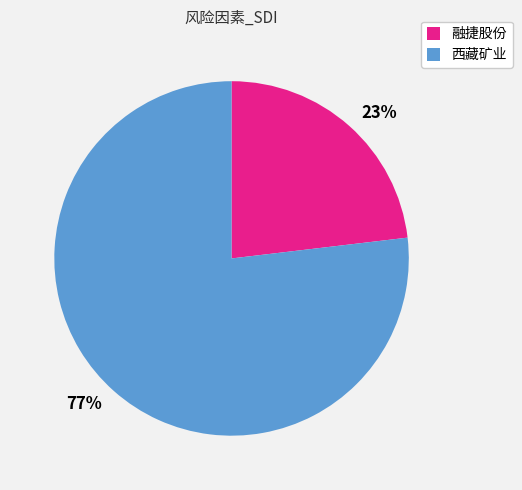

Rank the categories by value from lowest to highest.

融捷股份, 西藏矿业